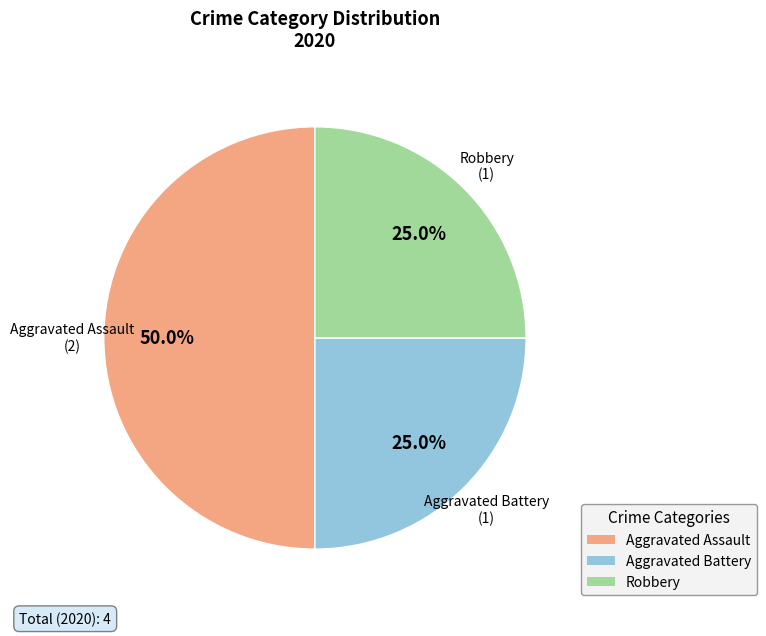

Which category has the biggest portion of the pie?

Aggravated Assault